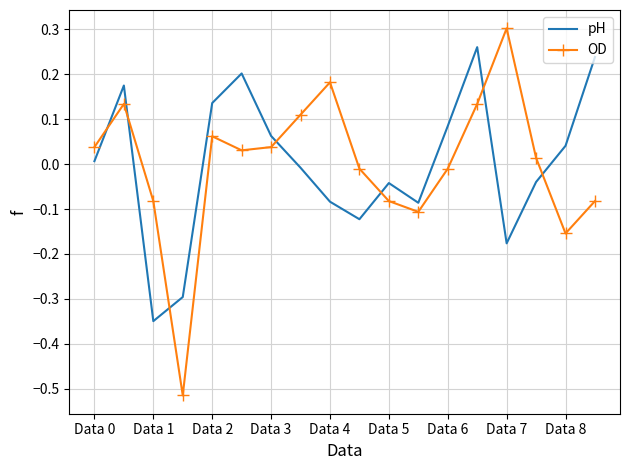

Which series has the largest range (max minus min)?

OD